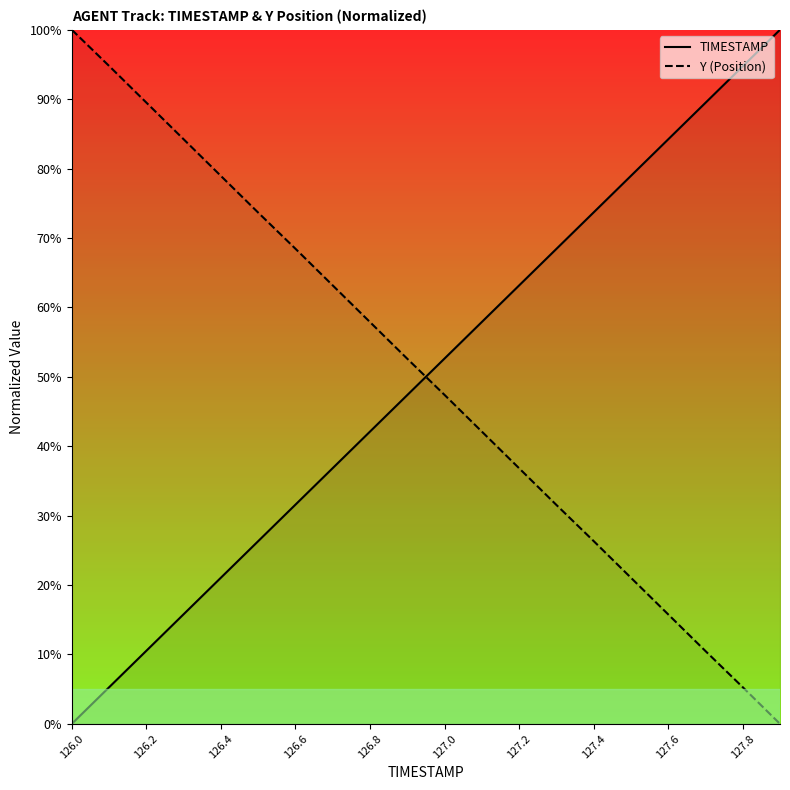

What is the total value across all series at 127.4?

100.0